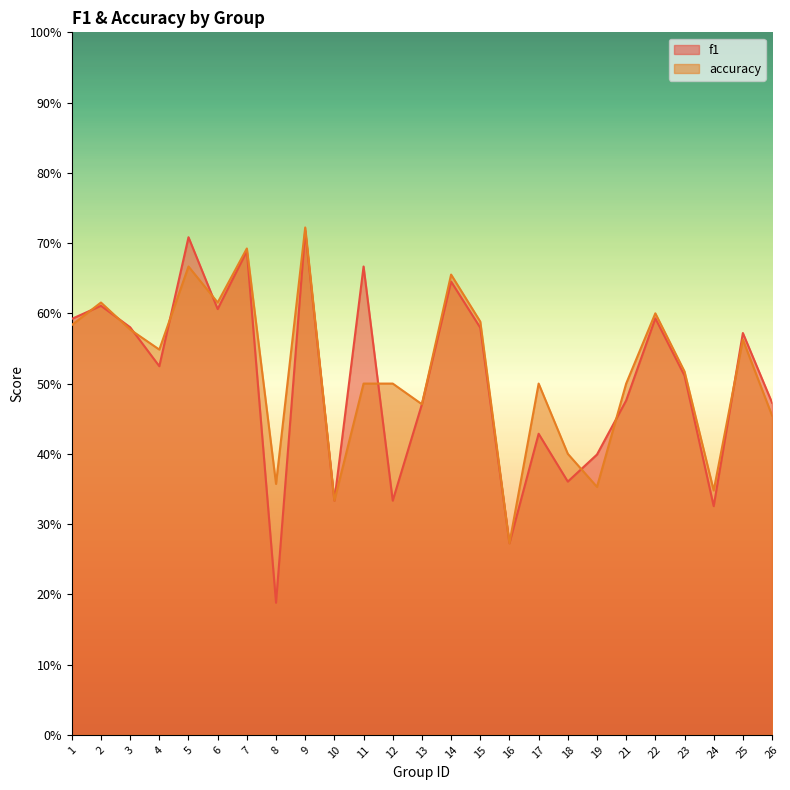

What is the difference between the f1 values at 8 and 9?

0.5